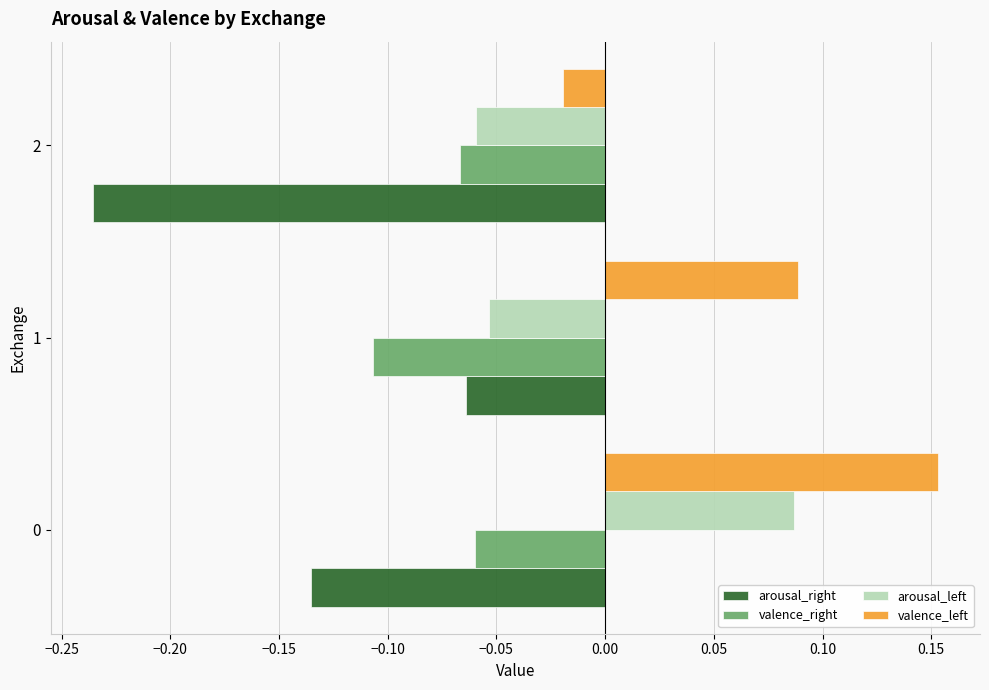

At 0, list the series in order from largest to smallest.

valence_left, arousal_left, valence_right, arousal_right